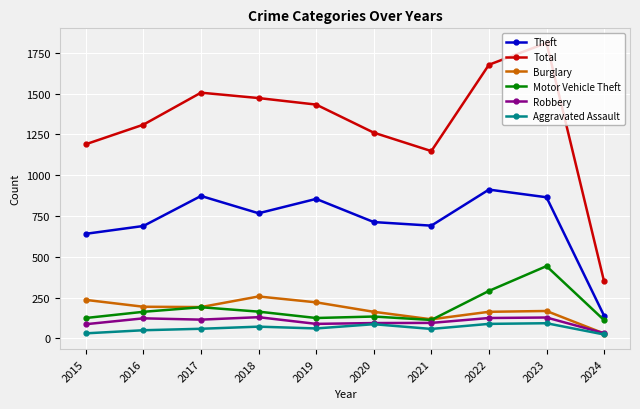

What is the smallest value displayed?

24